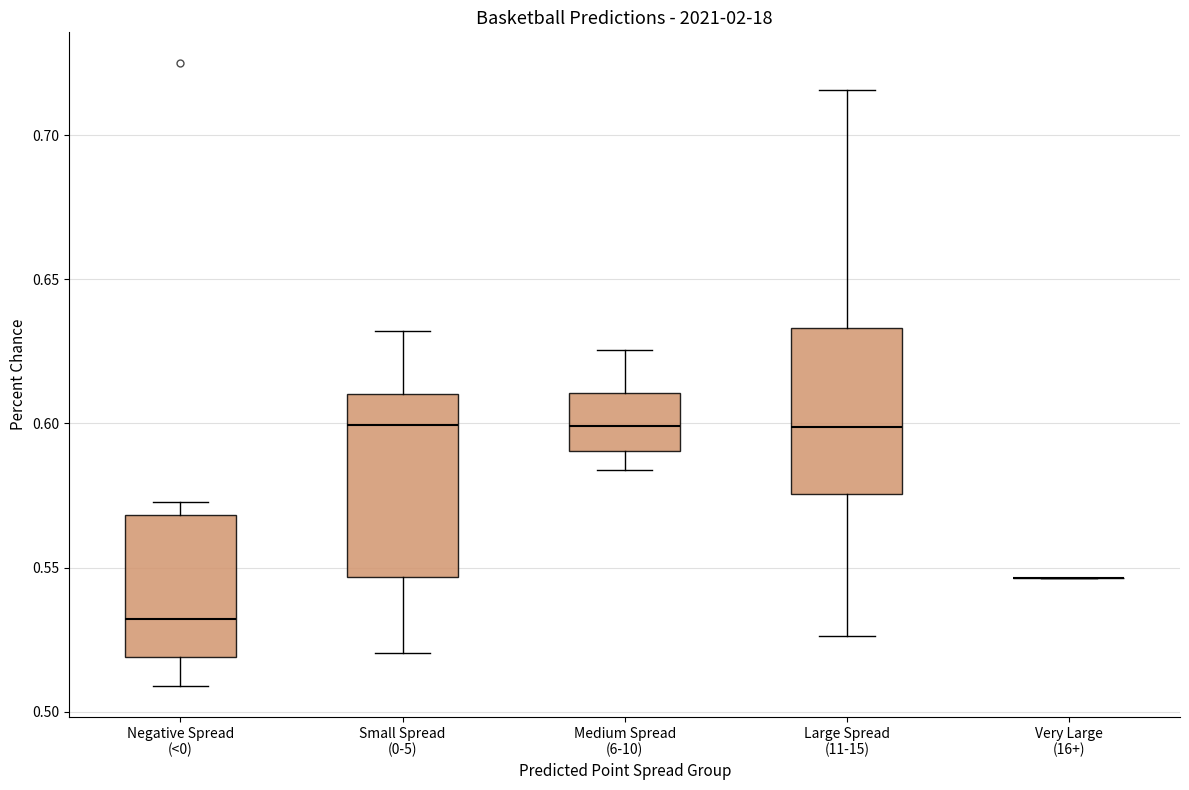

Reading left to right, read every box against the y-axis: the position of its median line, the range the box covers, and the ends of its whiskers. The values are not printed on the chart, so give them approximately, as read against the axis.

Negative Spread (<0): median 0.530, box 0.520 to 0.570, whiskers 0.510 to 0.575
Small Spread (0-5): median 0.600, box 0.545 to 0.610, whiskers 0.520 to 0.630
Medium Spread (6-10): median 0.600, box 0.590 to 0.610, whiskers 0.585 to 0.625
Large Spread (11-15): median 0.600, box 0.575 to 0.635, whiskers 0.525 to 0.715
Very Large (16+): box collapsed to a line at 0.545, whiskers 0.545 to 0.545